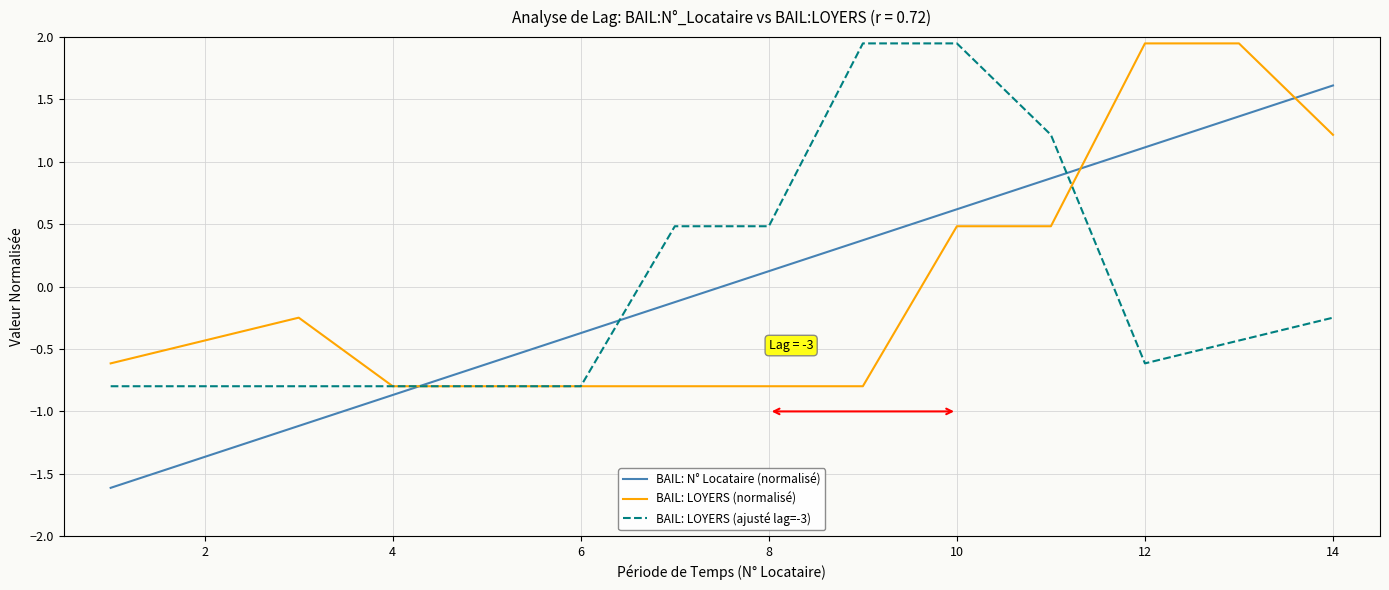

What is the highest value of the BAIL: N° Locataire (normalisé) series?

1.6